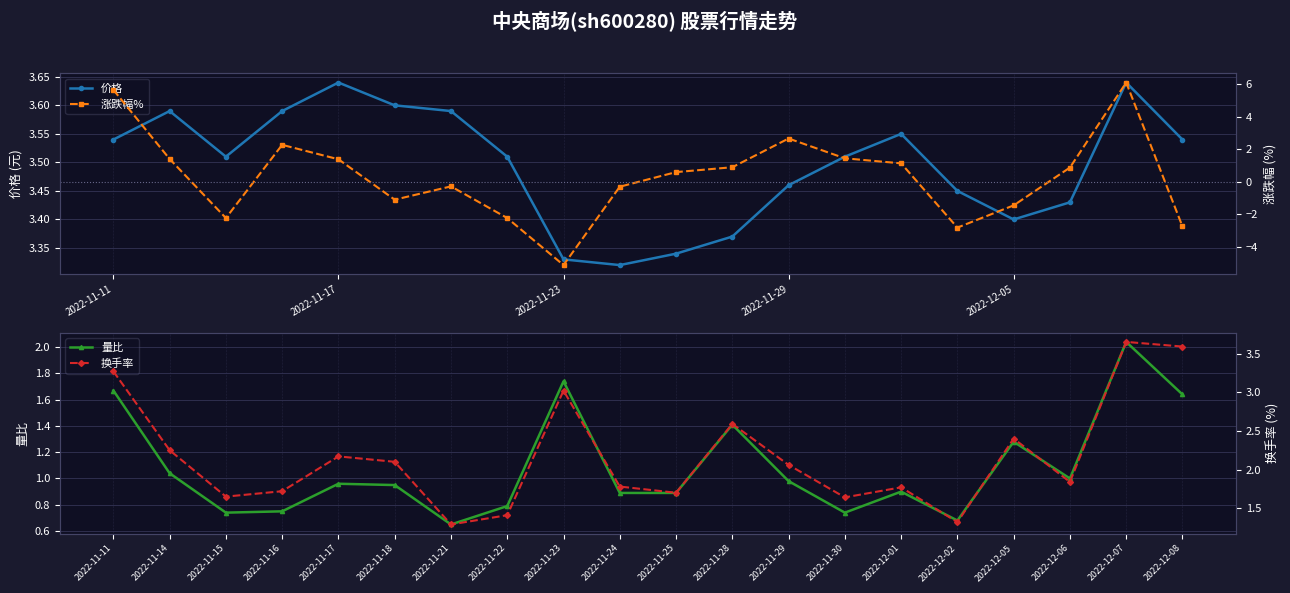

The 量比 series shows 0.8 at 2022-11-28. True or false?

False